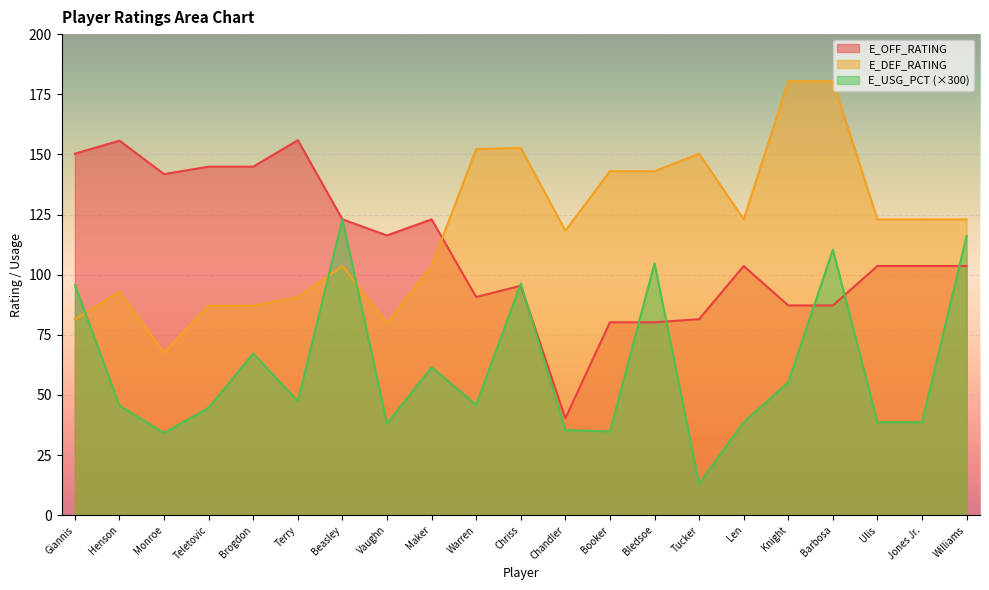

What is the sum of the E_OFF_RATING values at Williams and Teletovic?

248.5